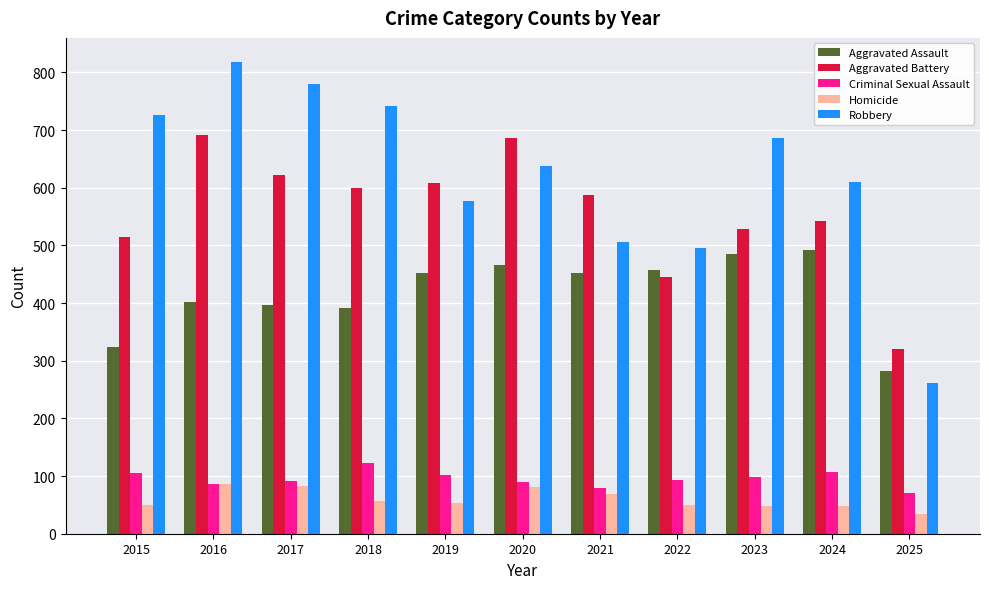

True or false: Robbery has a value of 1160 at 2018.

False